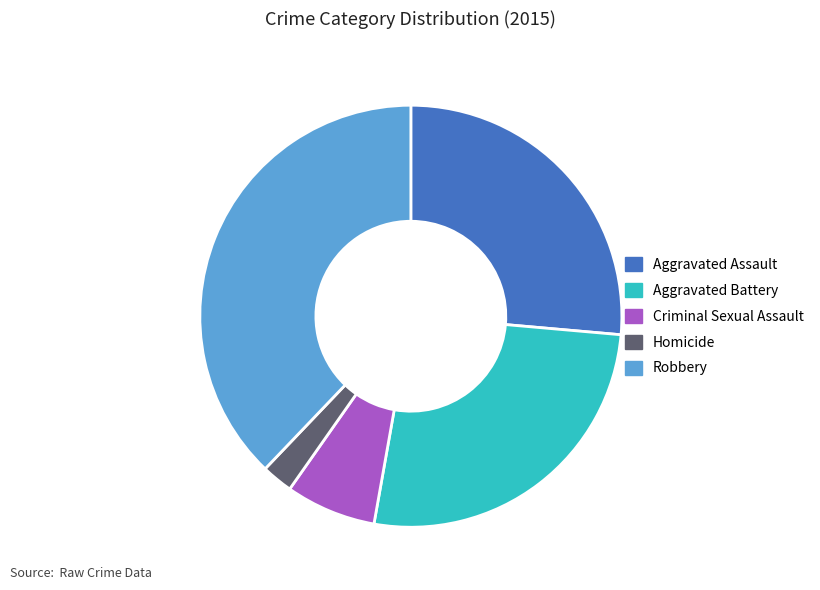

Is the sum of Homicide and Robbery greater than half?

No